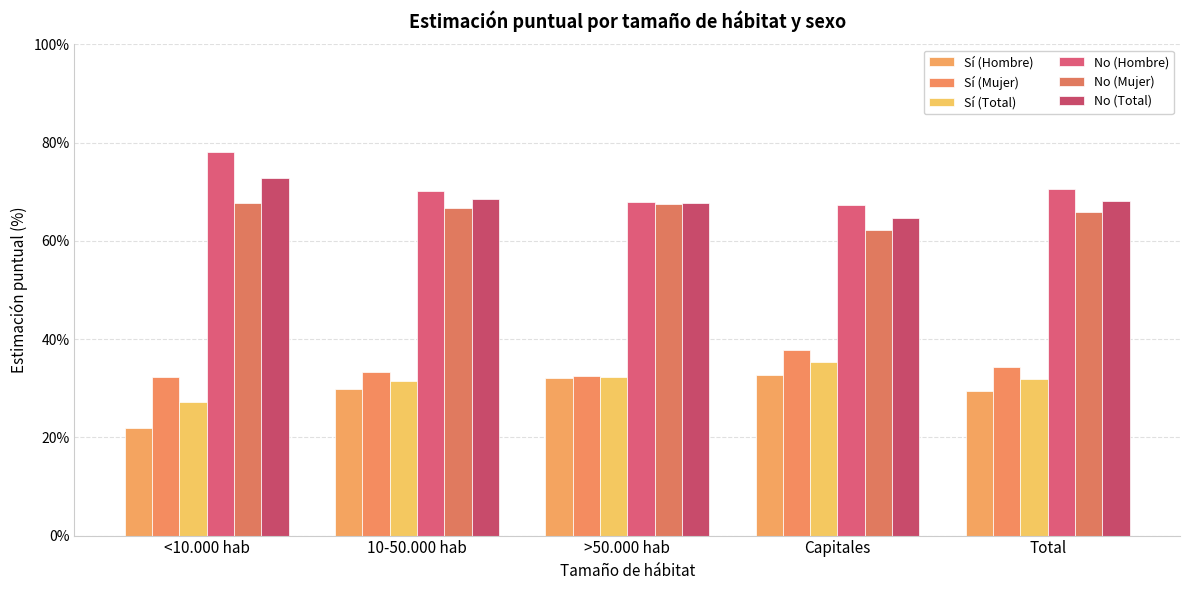

Rank the series at >50.000 hab from highest to lowest value.

No (Hombre), No (Total), No (Mujer), Sí (Mujer), Sí (Total), Sí (Hombre)